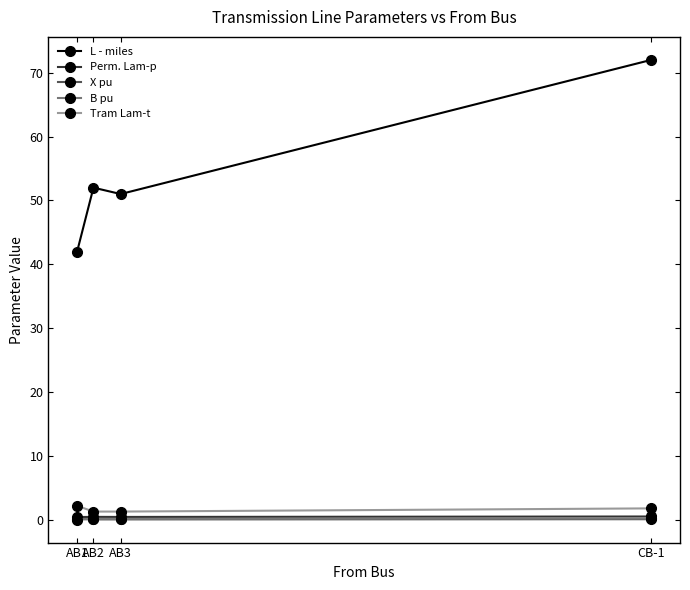

True or false: Perm. Lam-p and L - miles cross at least once.

False